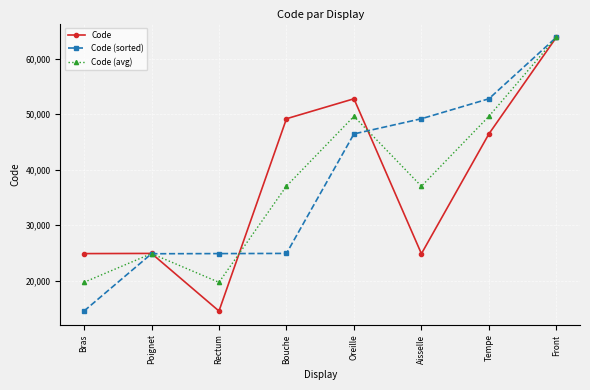

At Aisselle, list the series in order from smallest to largest.

Code, Code (avg), Code (sorted)